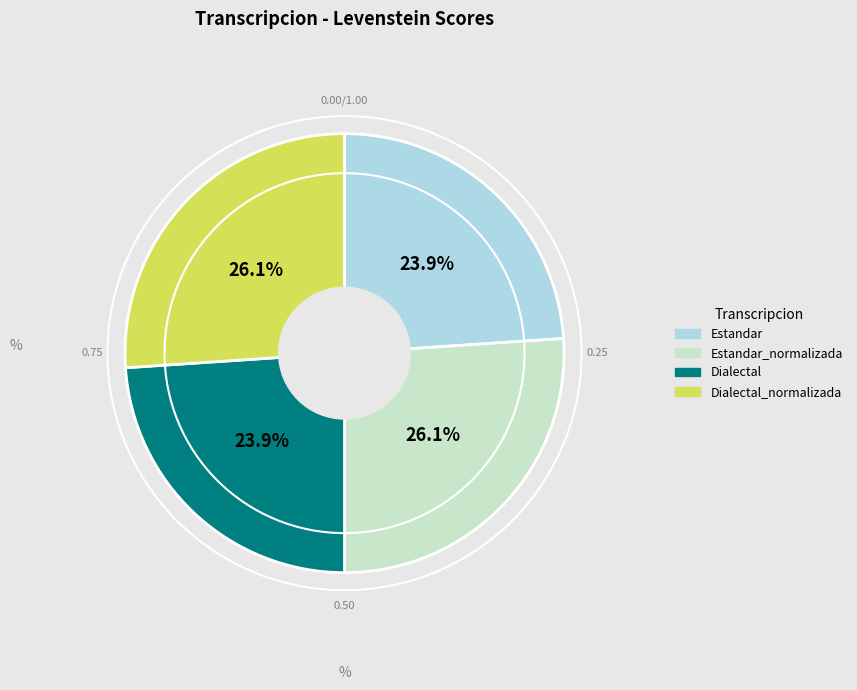

Is there a majority slice in this chart?

No